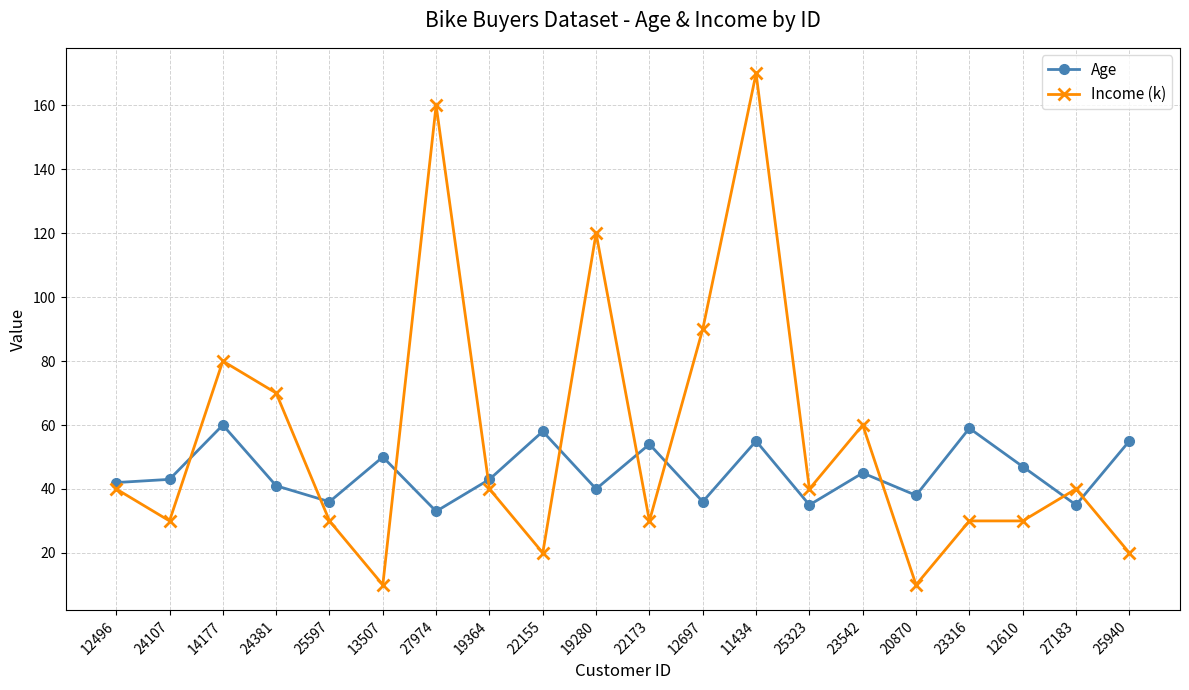

What is the difference between the second highest and second lowest values in the Income (k) series?

150